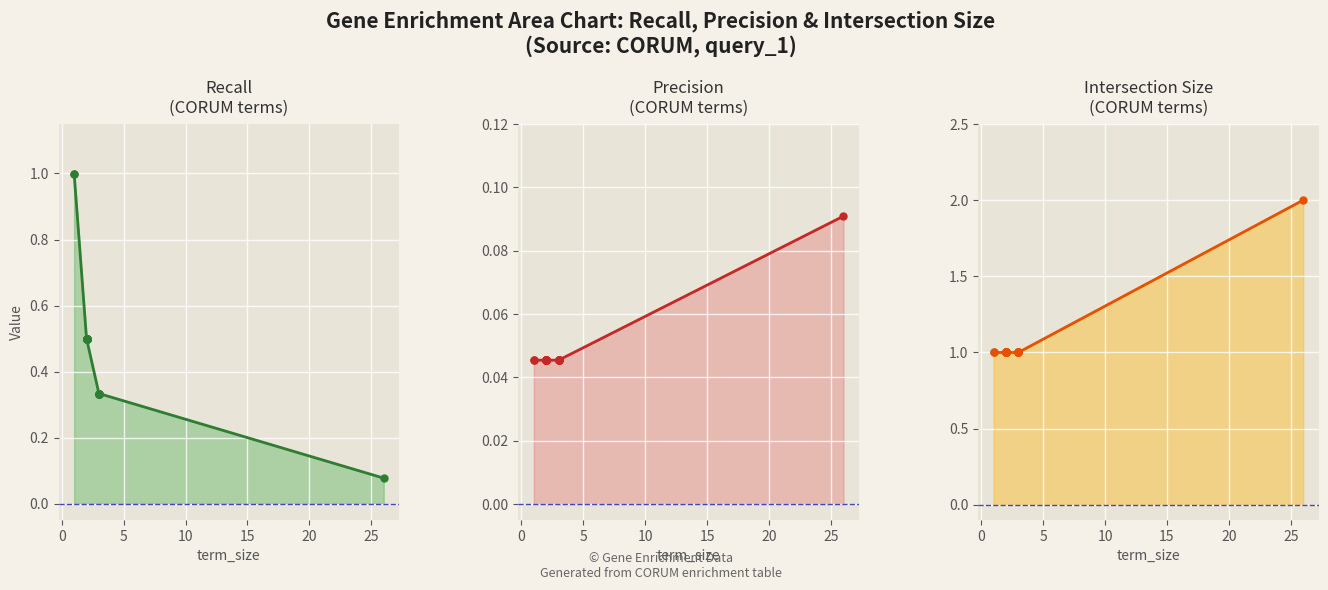

What is the value of the intersection_size point at the 2nd from the left?

1.0